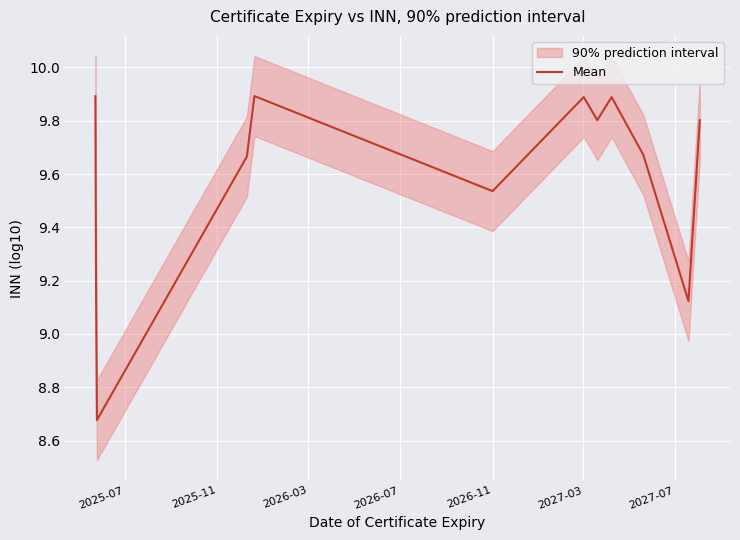

How many points are lower than both their immediate neighbors (excluding endpoints)?

4